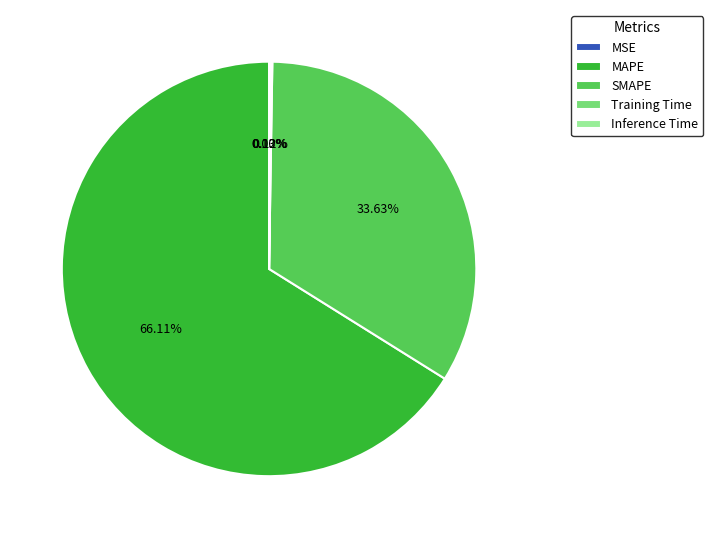

Which slice is the largest?

MAPE